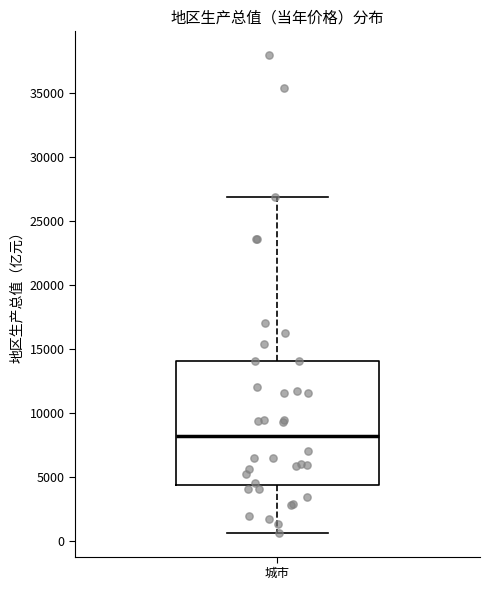

Where does the upper whisker of the box for 城市 end on the y-axis? The values are not printed on the chart, so give them approximately, as read against the axis.

27000